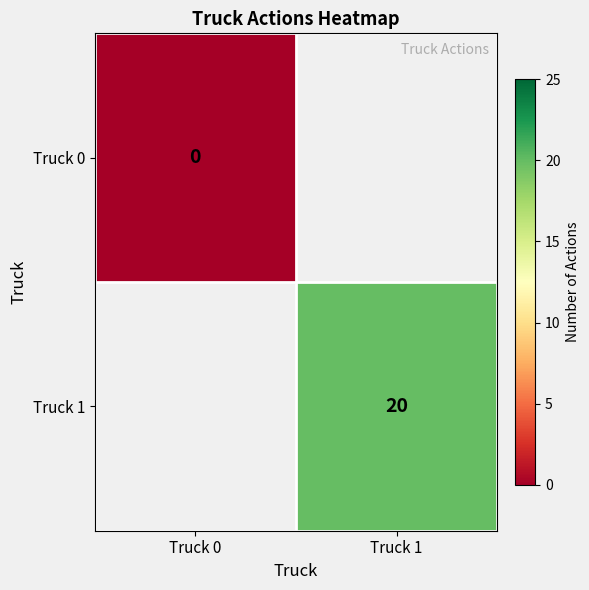

How many categories are shown in the chart?

2